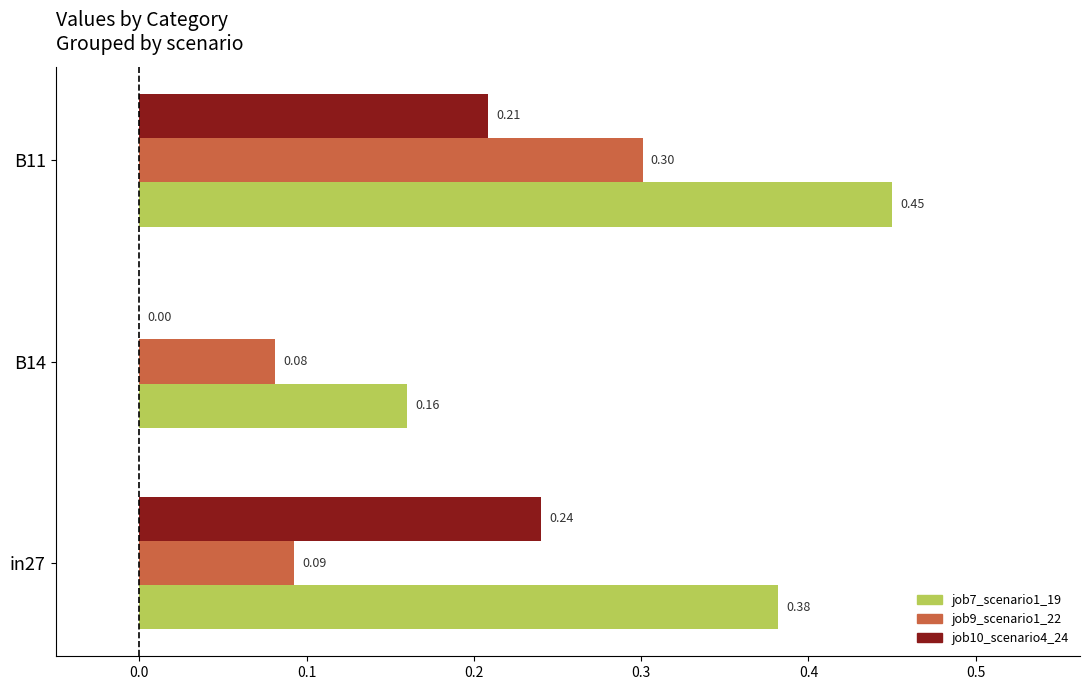

Is the value of job10_scenario4_24 at B14 greater than the value of job9_scenario1_22 at in27?

No